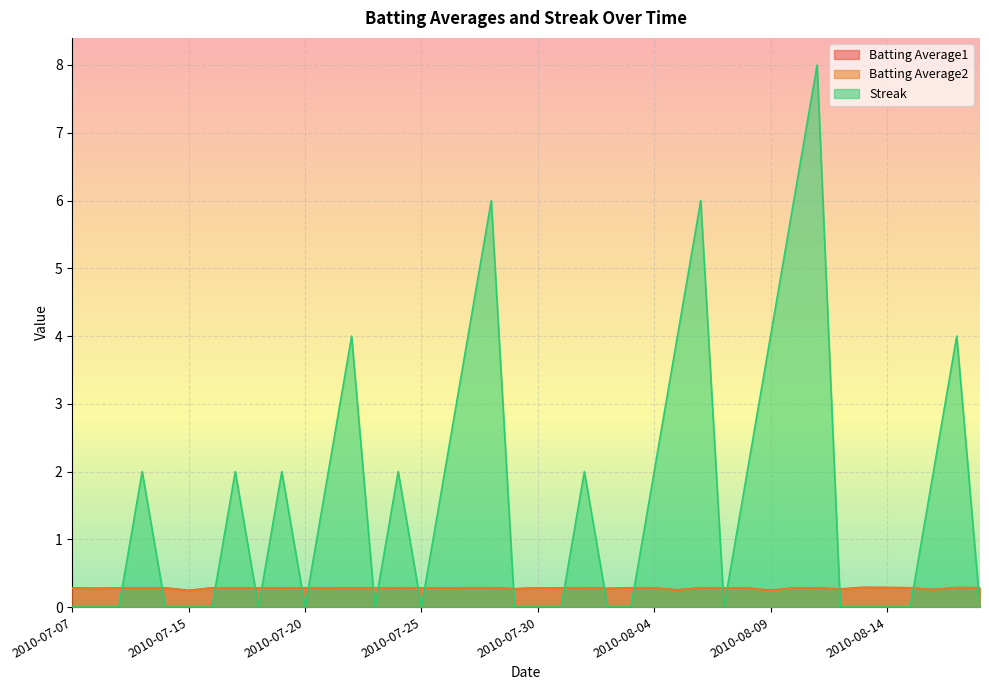

What is the difference between the highest and lowest values at 2010-07-17?

1.7